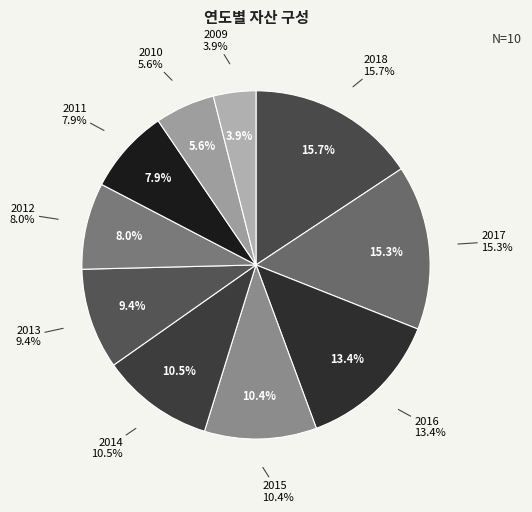

To the nearest percent, what percentage of the pie is 2011?

8%